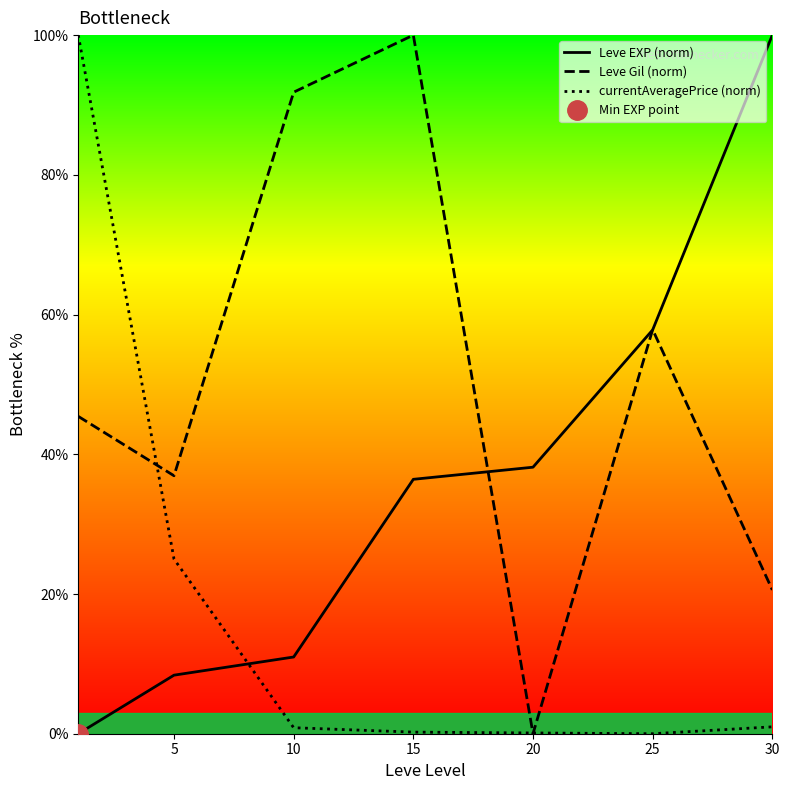

Reading left to right, list all the values displayed in this chart.

Leve EXP (norm): 0.0	8.4	11.0	36.4	38.2	57.8	100.0
Leve Gil (norm): 45.4	36.9	91.8	100.0	0.0	57.8	20.6
currentAveragePrice (norm): 100.0	25.0	0.9	0.2	0.1	0.0	1.0